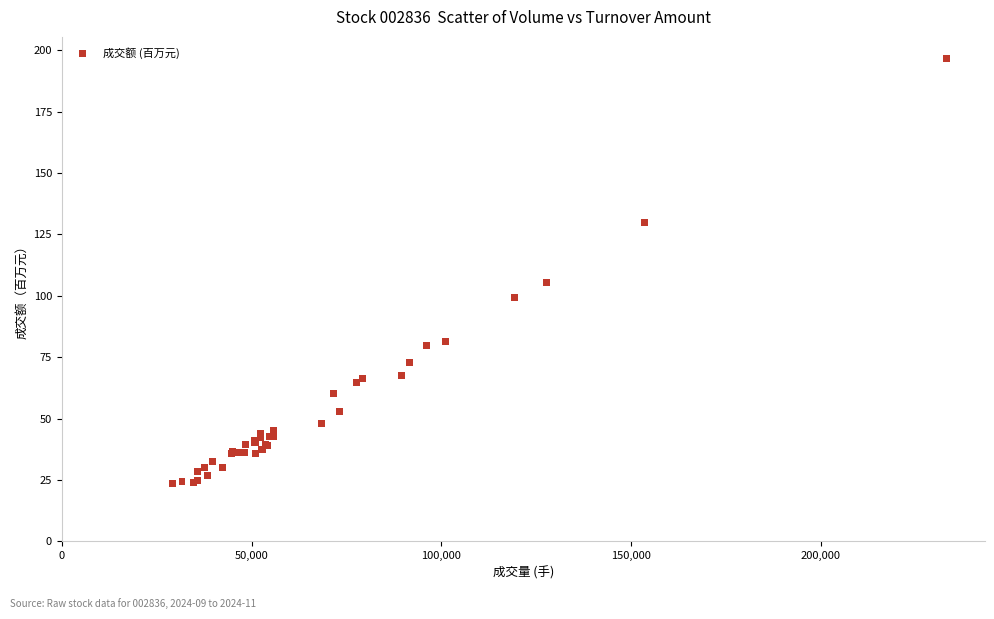

What Y value in the scatter plot is closest to 110?

105.5